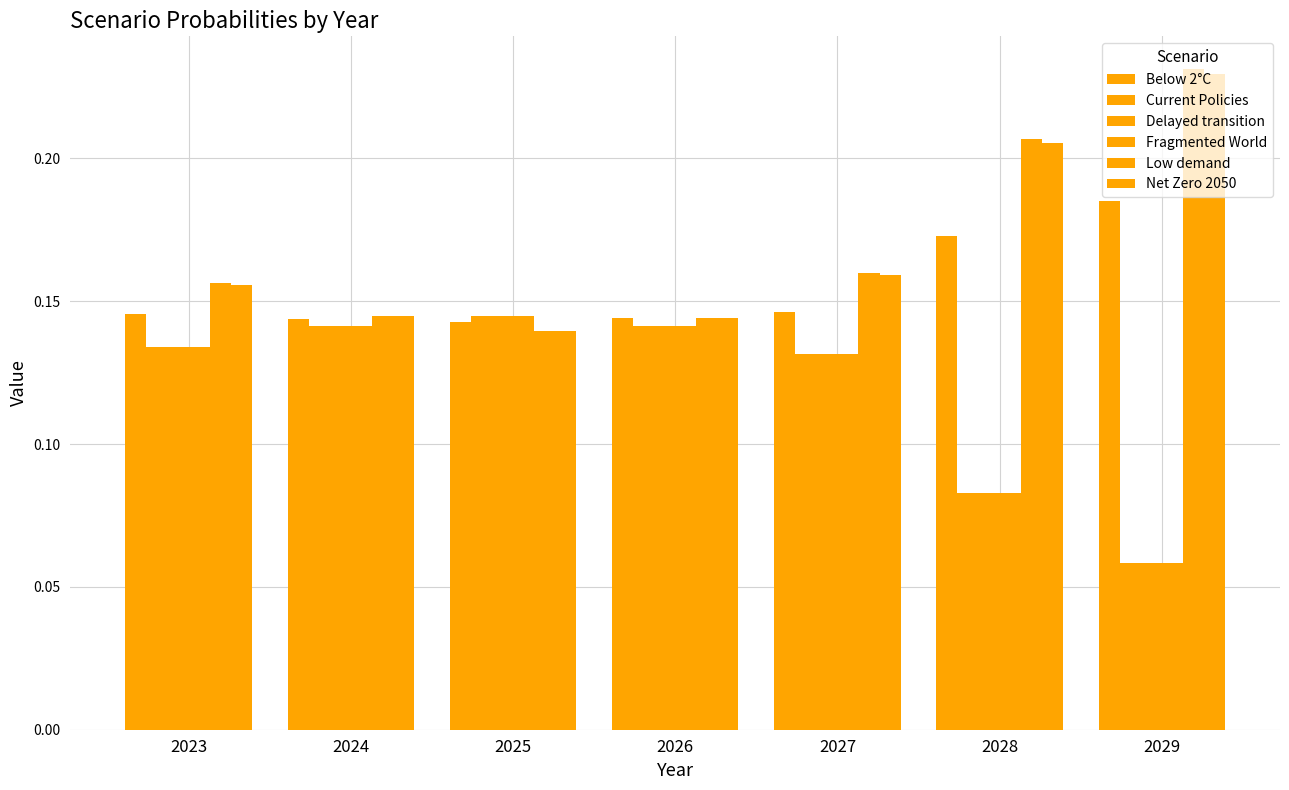

Where is Below 2°C nearest to the value 0?

2025